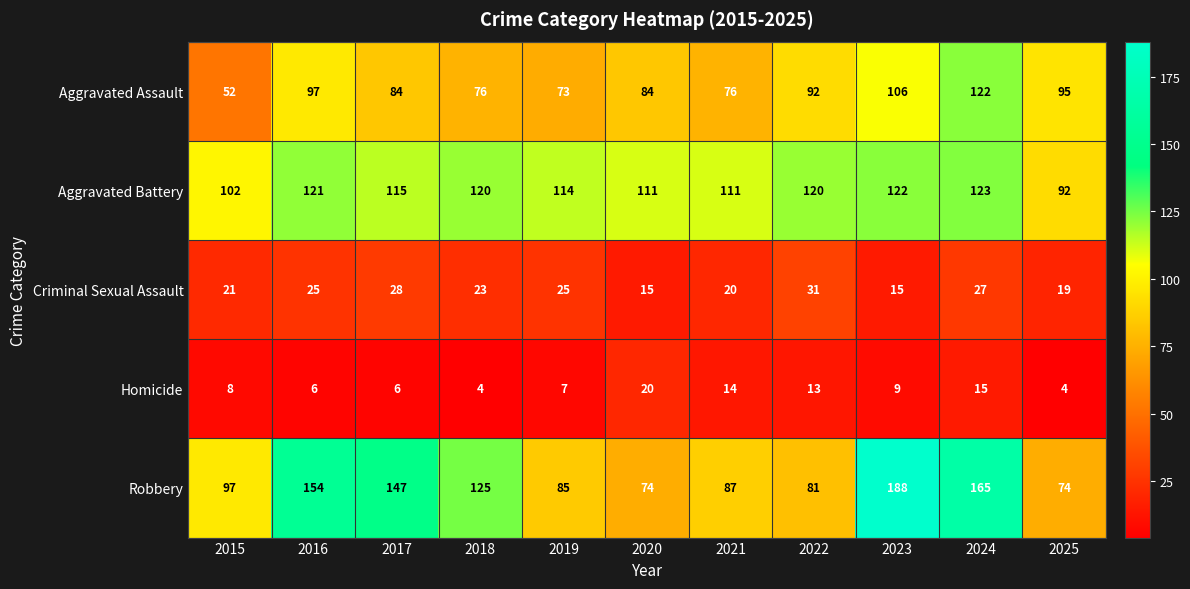

The Aggravated Battery series shows 177 at 2018. True or false?

False